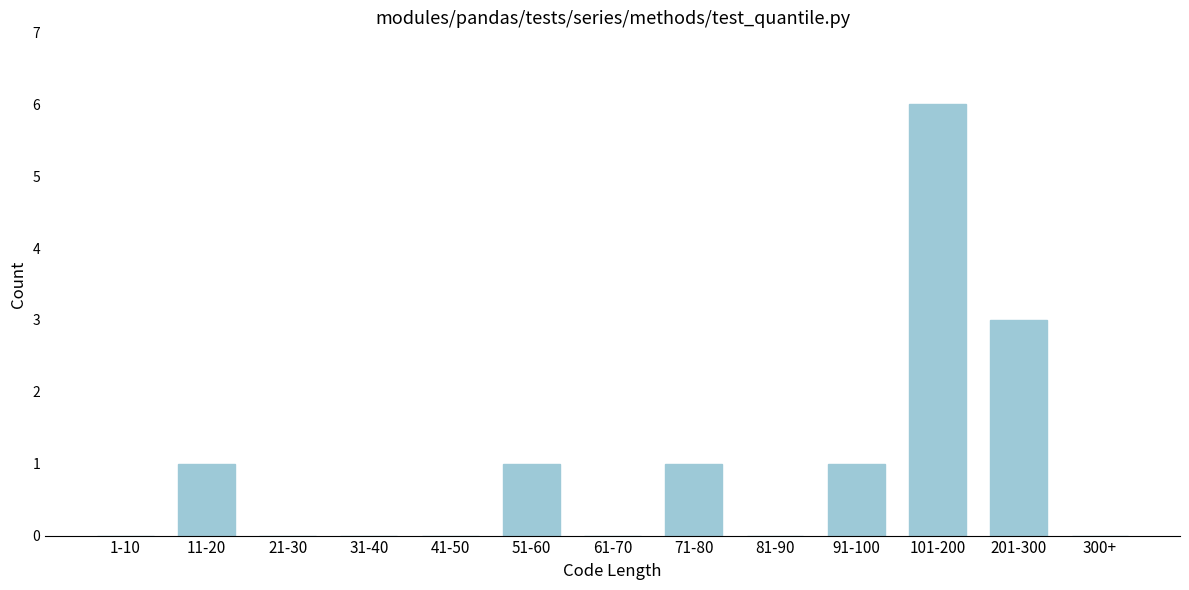

Reading left to right, transcribe all the data shown in this chart.

1-10=0	11-20=1	21-30=0	31-40=0	41-50=0	51-60=1	61-70=0	71-80=1	81-90=0	91-100=1	101-200=6	201-300=3	300+=0